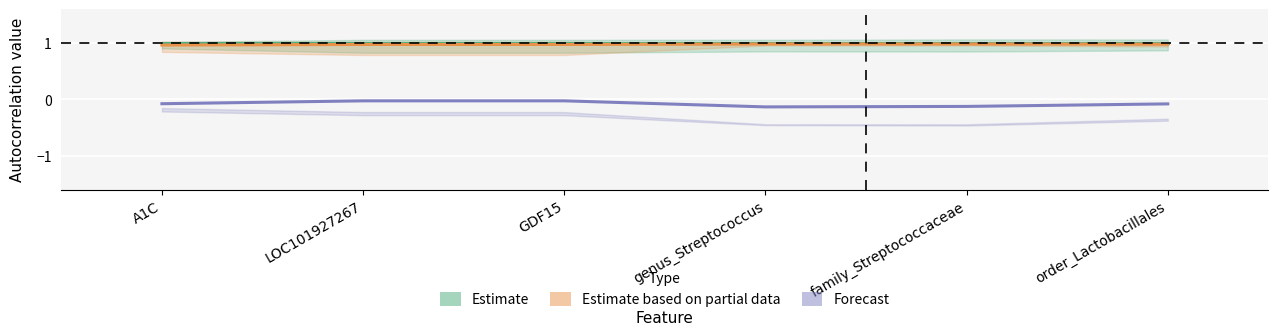

Is the value of Forecast at GDF15 greater than the value of Estimate at LOC101927267?

No